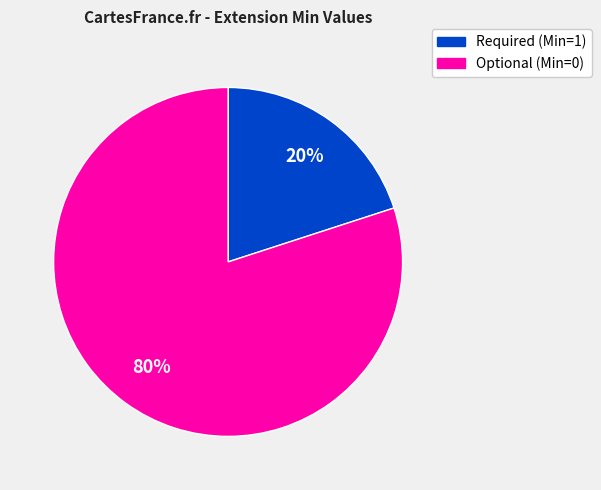

To the nearest percent, what is the average slice percentage?

50%